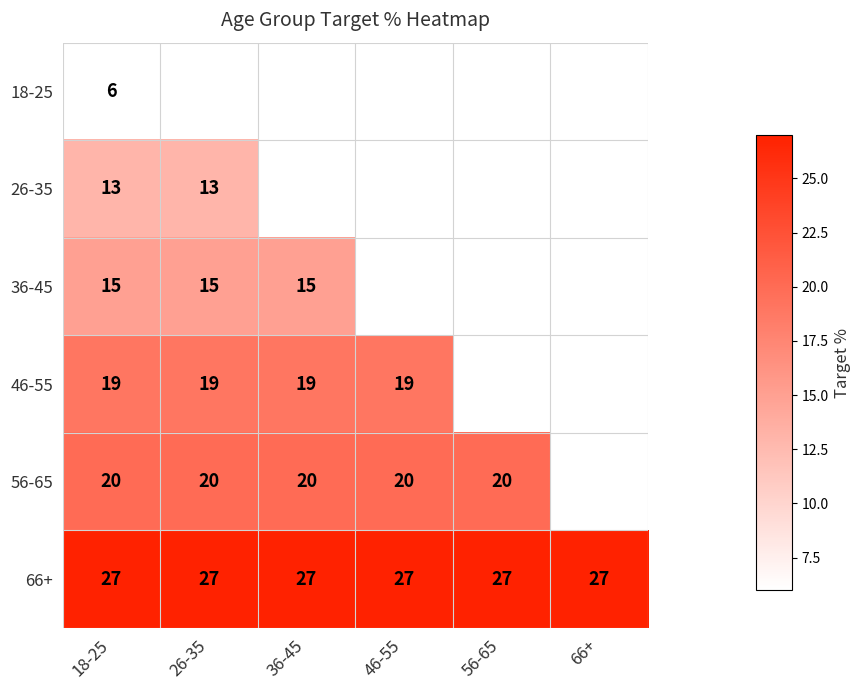

What is the maximum value for 66+?

27